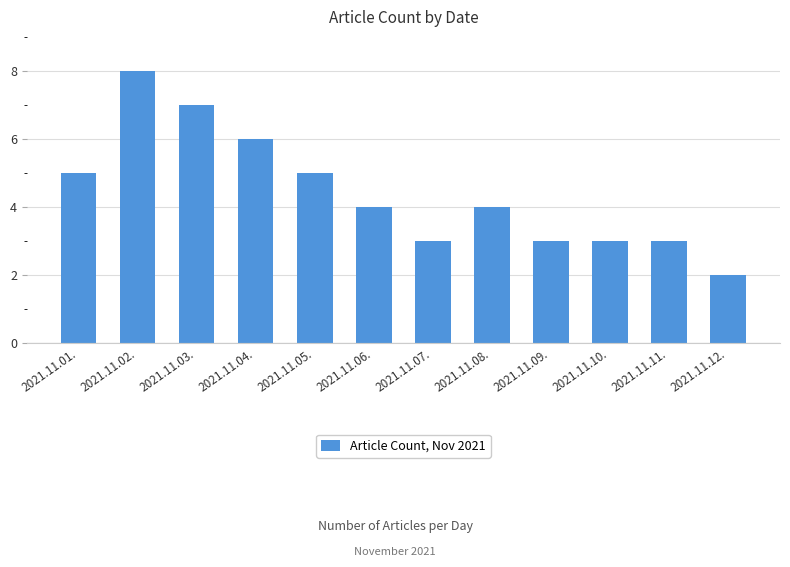

True or false: the data shows 14 at 2021.11.02..

False